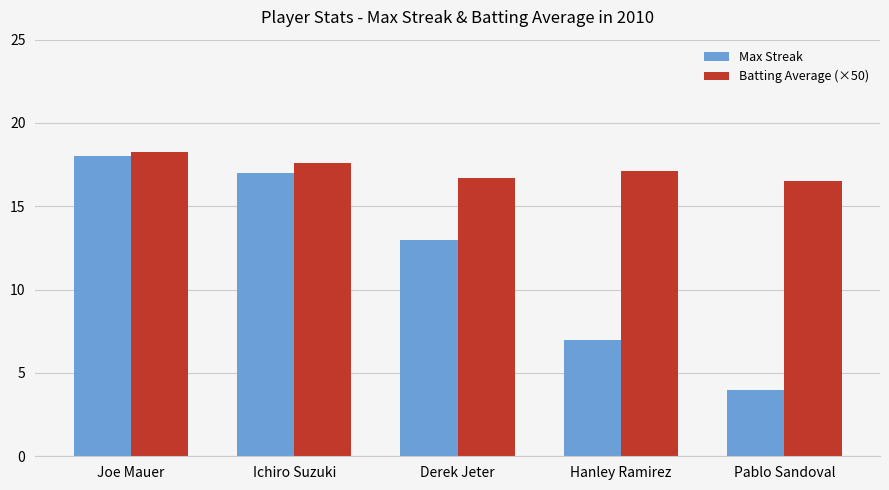

The Batting Average (×50) series shows 4.9 at Ichiro Suzuki. True or false?

False